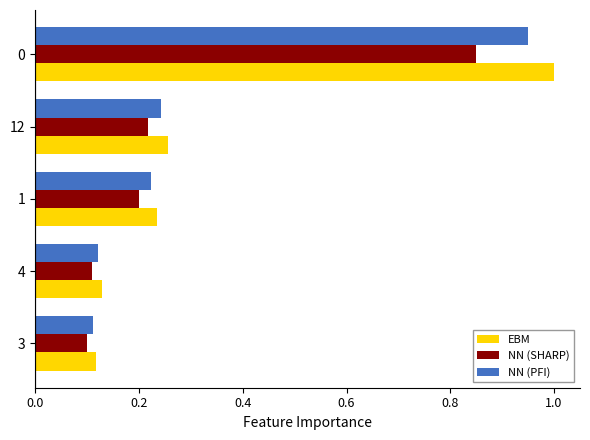

How many EBM values are between 0 and 1?

5